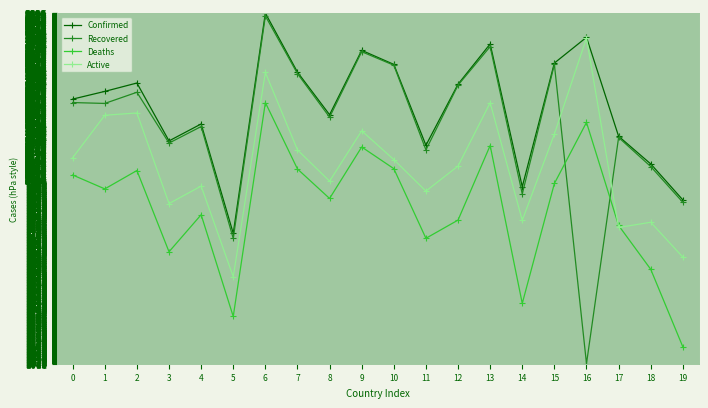

How many values in the Confirmed series are below 2474?

10